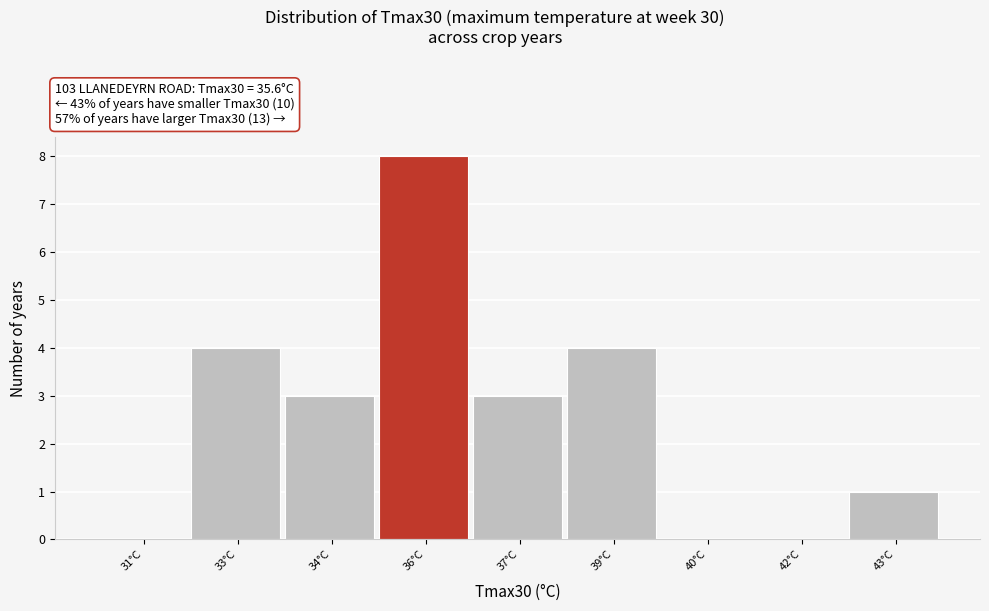

Reading right to left, transcribe all the data shown in this chart.

43°C=1	42°C=0	40°C=0	39°C=4	37°C=3	36°C=8	34°C=3	33°C=4	31°C=0